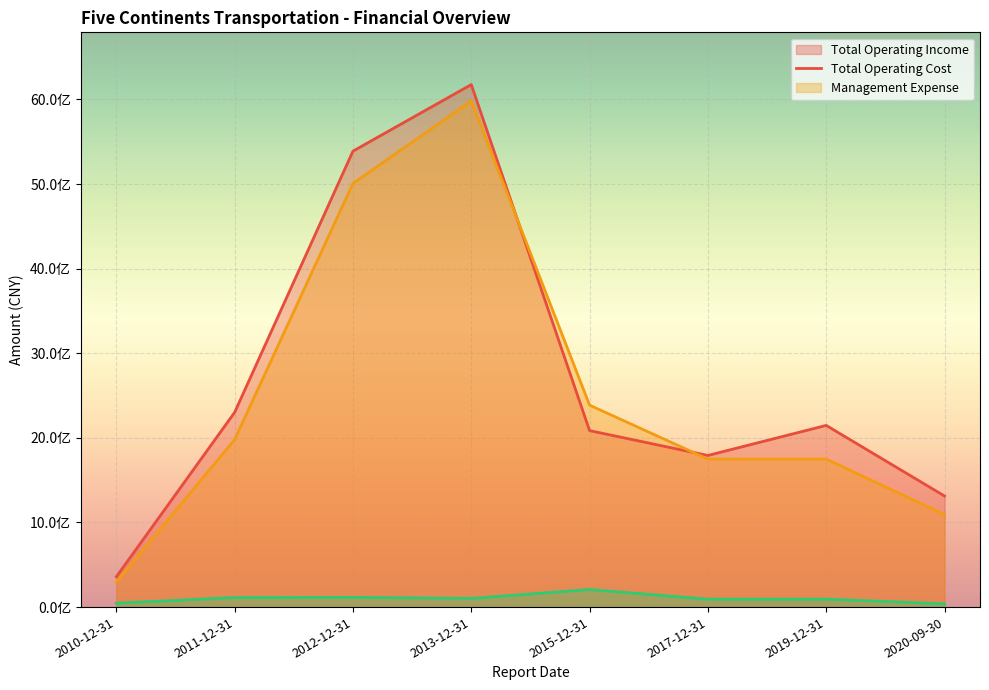

Reading left to right, extract all data points from this chart.

TOTAL_OPERATE_INCOME: 2010-12-31=358396513.2	2011-12-31=2301723556.2	2012-12-31=5388886972.6	2013-12-31=6175549265.4	2015-12-31=2085692373.9	2017-12-31=1792177209.8	2019-12-31=2147435333.5	2020-09-30=1313065424.1
TOTAL_OPERATE_COST: 2010-12-31=296114841.3	2011-12-31=1979809074.2	2012-12-31=5007410733.2	2013-12-31=5982328163.0	2015-12-31=2386673763.8	2017-12-31=1749621836.5	2019-12-31=1749621836.5	2020-09-30=1092825709.4
MANAGE_EXPENSE: 2010-12-31=45586493.0	2011-12-31=112562497.6	2012-12-31=115078909.5	2013-12-31=102584667.2	2015-12-31=207409123.8	2017-12-31=93488328.2	2019-12-31=93488328.2	2020-09-30=38241672.8